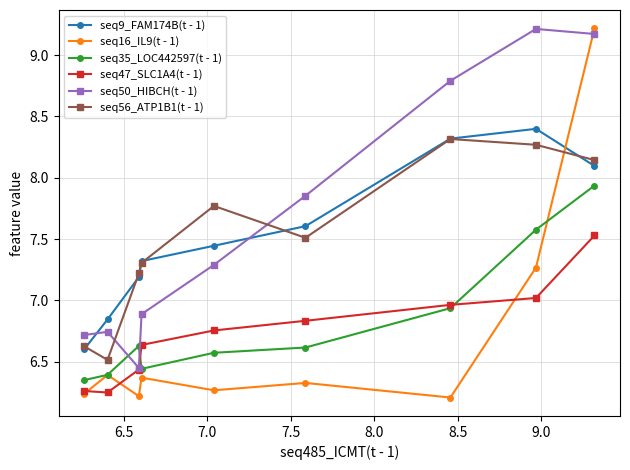

True or false: seq35_LOC442597(t - 1) and seq56_ATP1B1(t - 1) cross at least once.

False